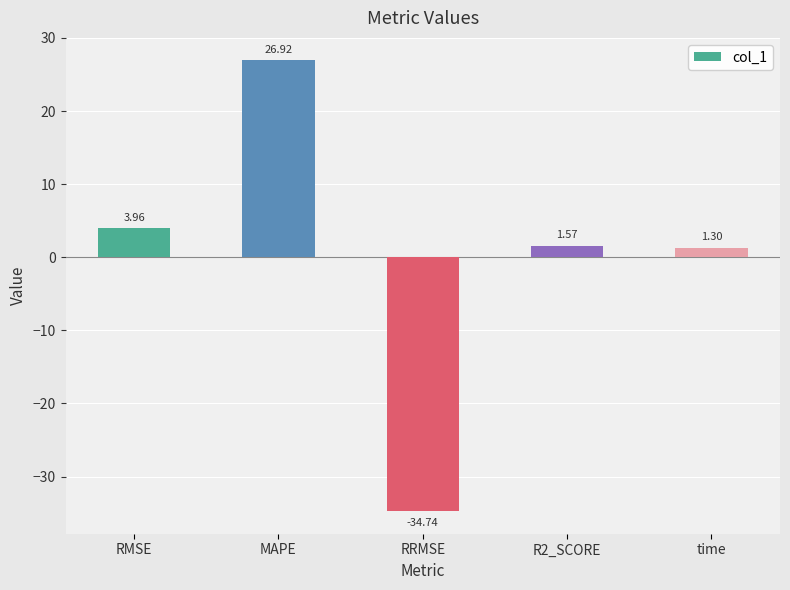

Rank the categories by value from lowest to highest.

RRMSE, time, R2_SCORE, RMSE, MAPE